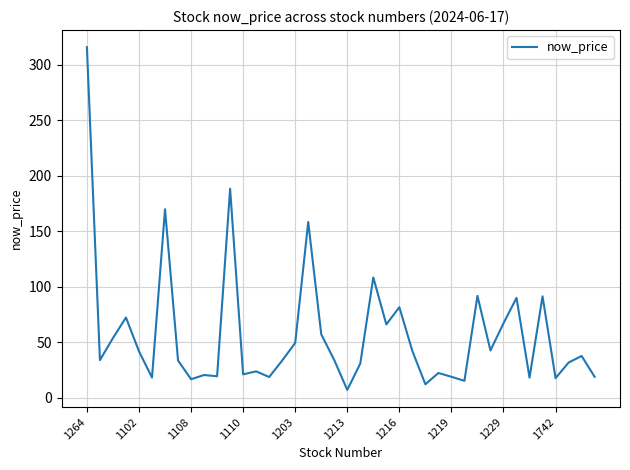

What is the maximum value shown in the chart?

316.0